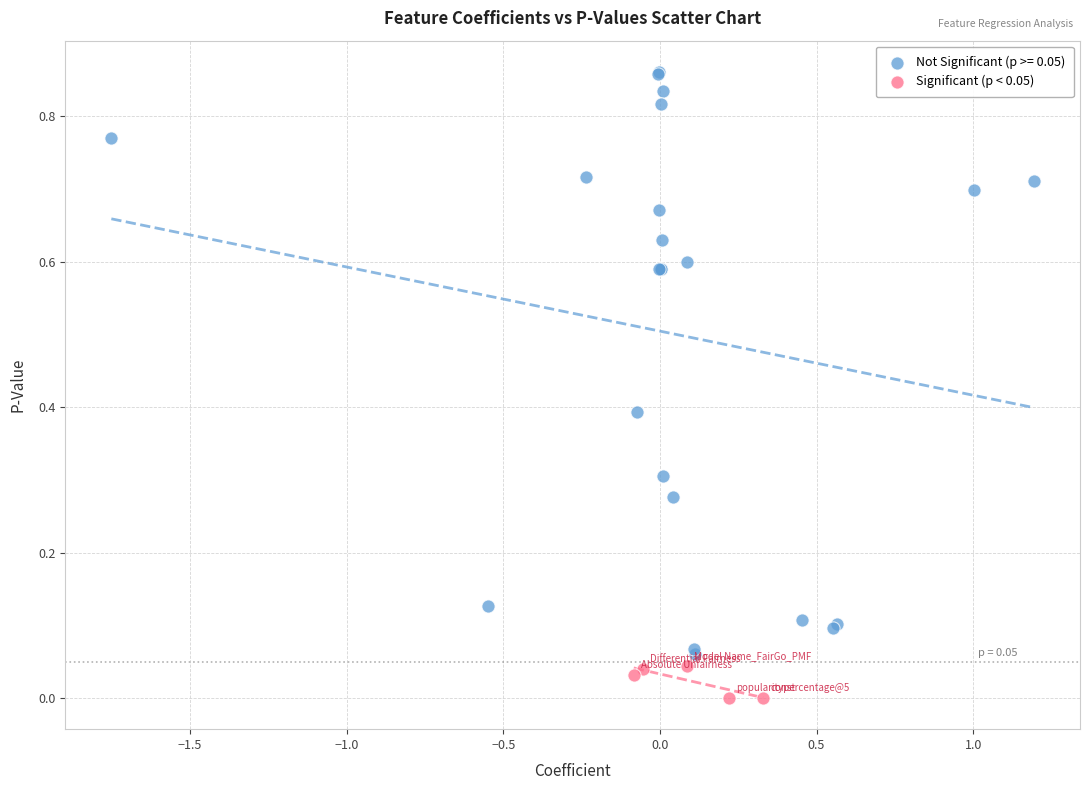

Which series reaches the minimum Y coordinate?

Significant (p < 0.05)